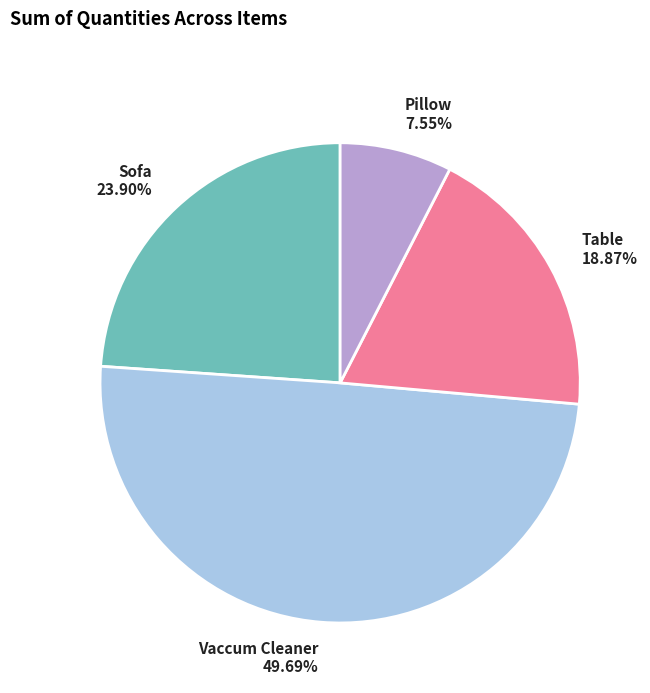

What is the ratio of the value at Table to the value at Vaccum Cleaner?

0.4